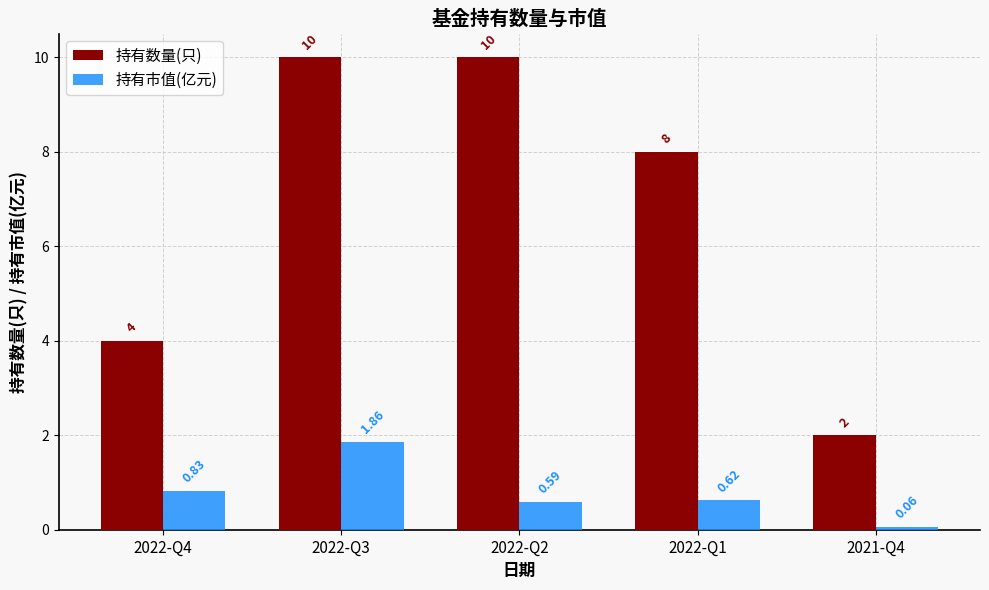

How many distinct data groups are displayed?

2